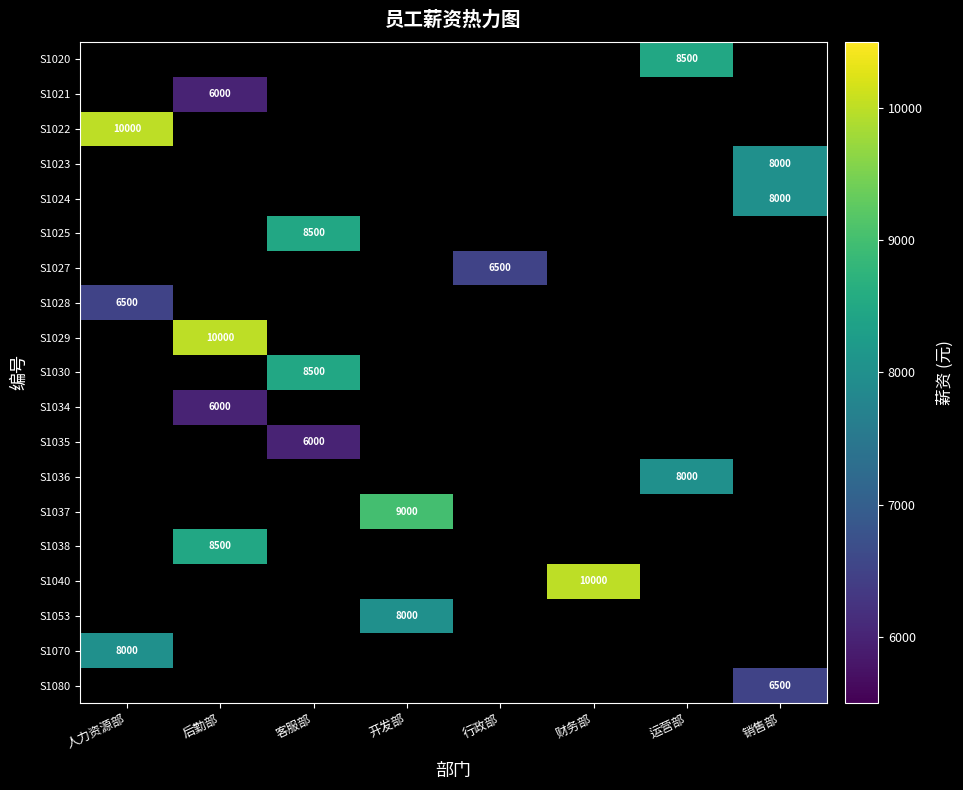

What is the smallest value displayed?

6000.0